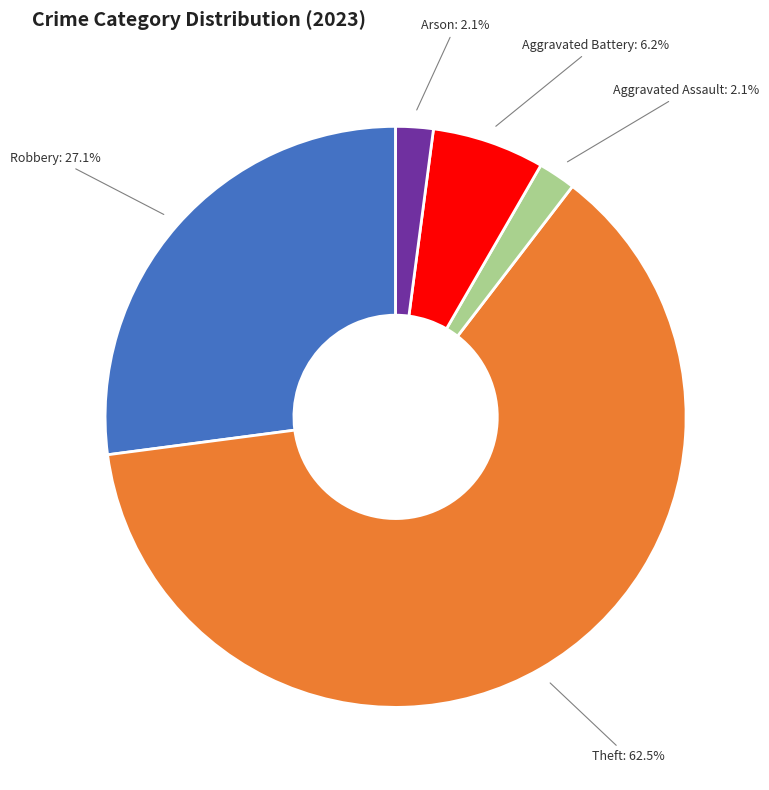

How many slices are in this pie chart?

5